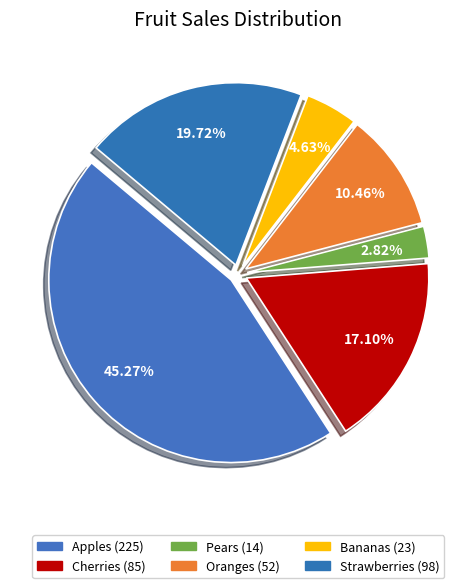

Does Cherries account for over 50% of the chart?

No